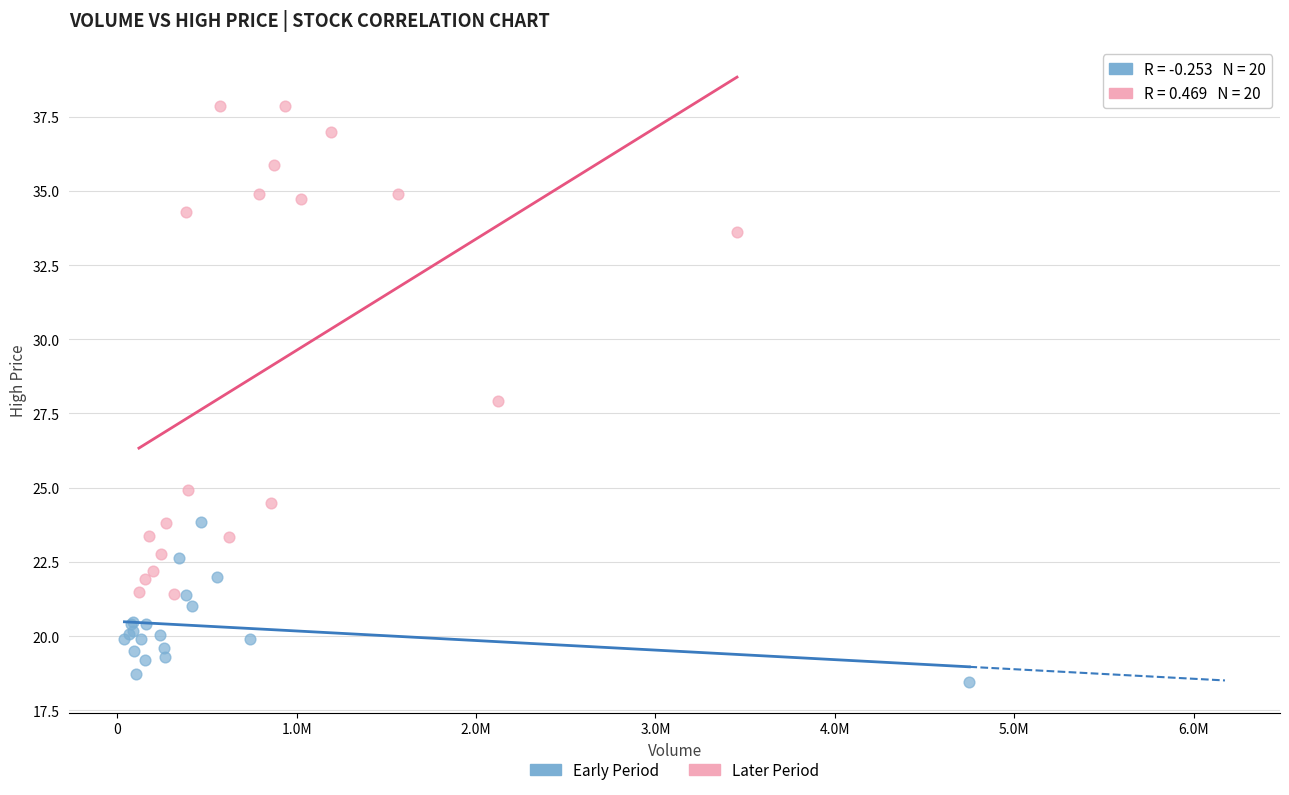

What are all the series names shown in the legend?

Early Period, Later Period